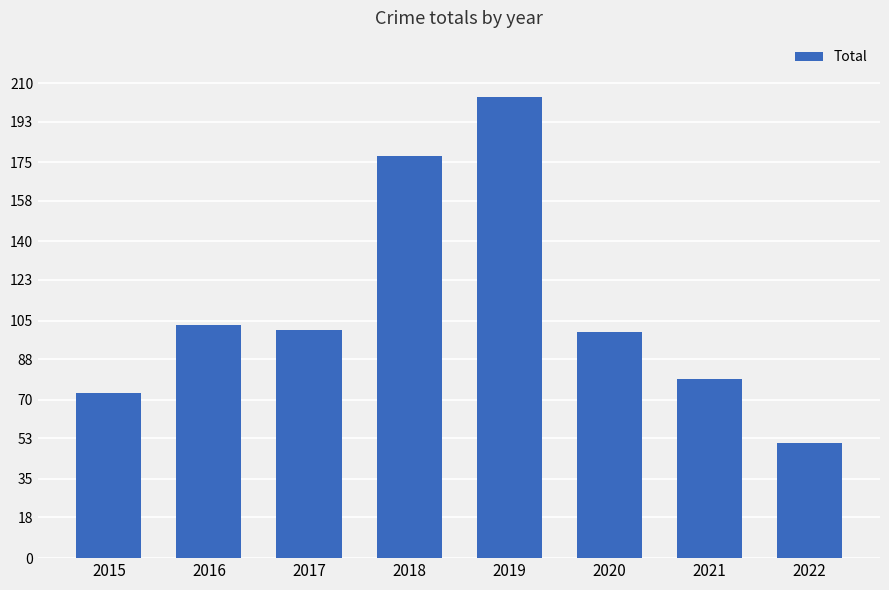

Which has a higher value, 2019 or 2018?

2019